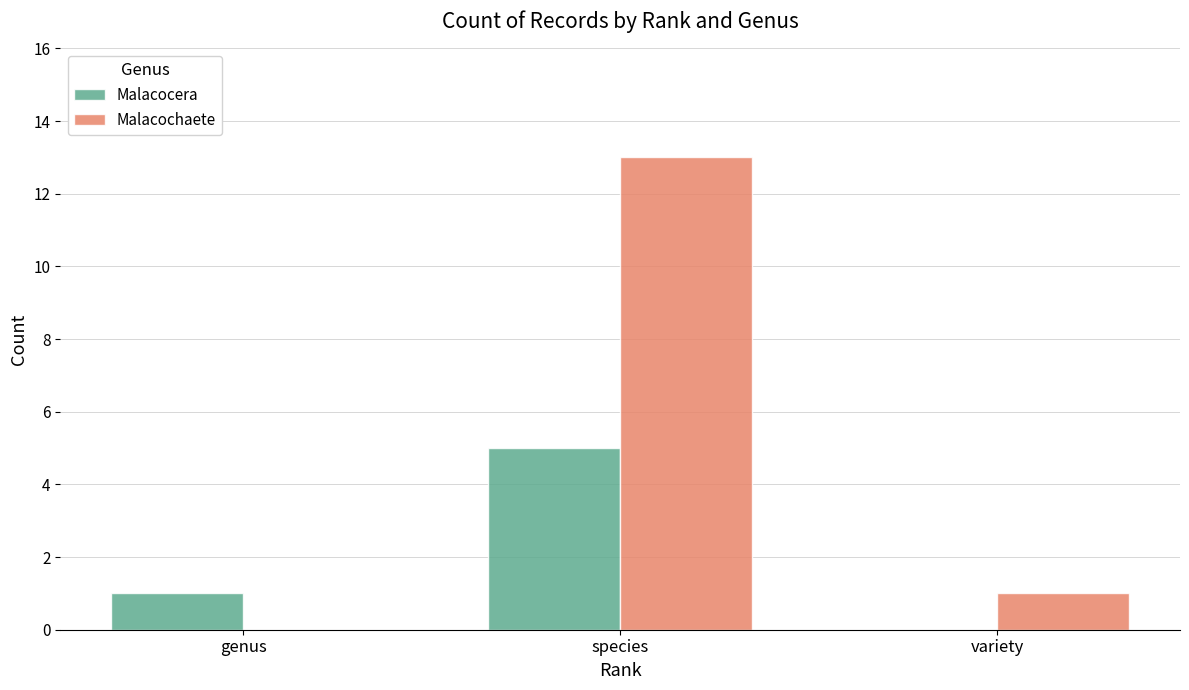

What is the average value of the Malacocera series?

2